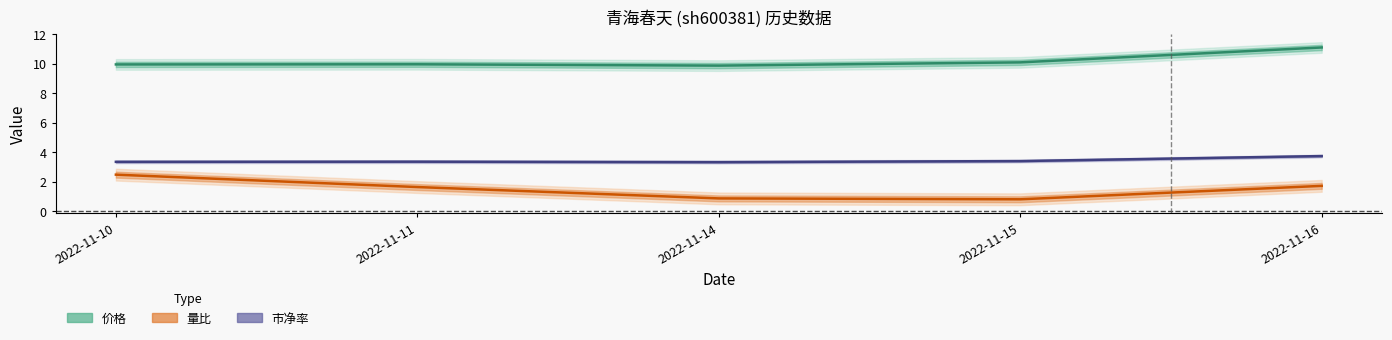

Where is 市净率 nearest to the value 3?

2022-11-14